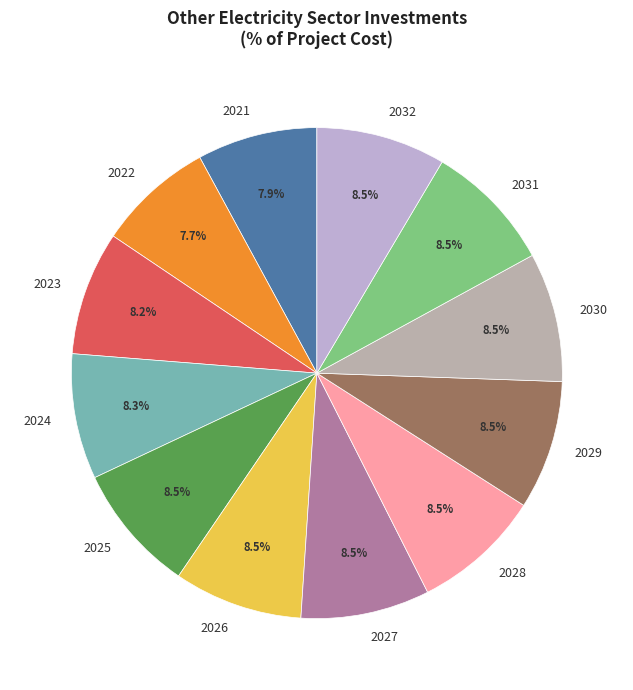

Is there any slice that represents more than half of the pie?

No